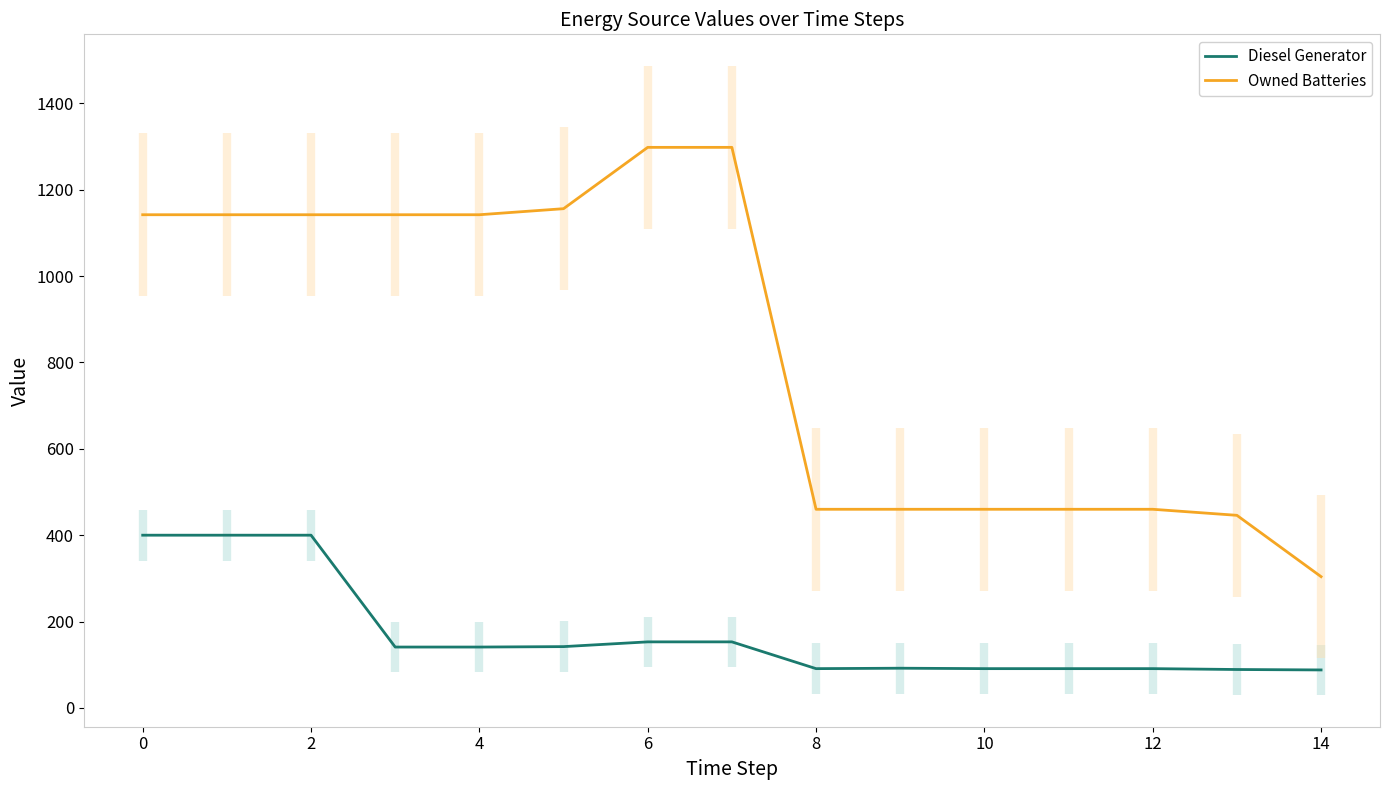

True or false: Diesel Generator and Owned Batteries intersect in this chart.

False